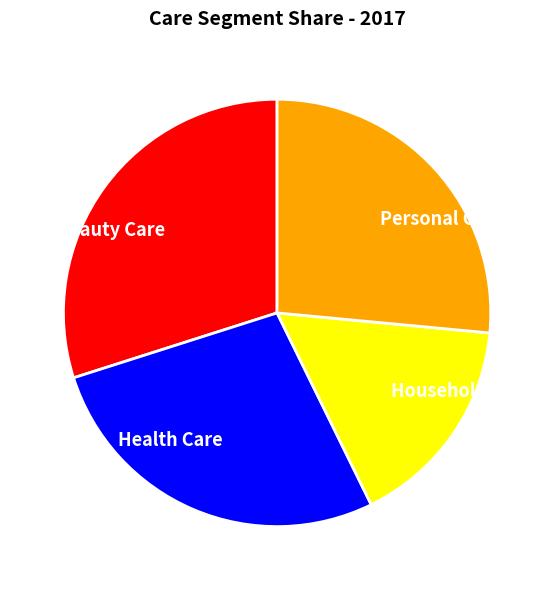

What is the largest slice in the pie chart?

Beauty Care